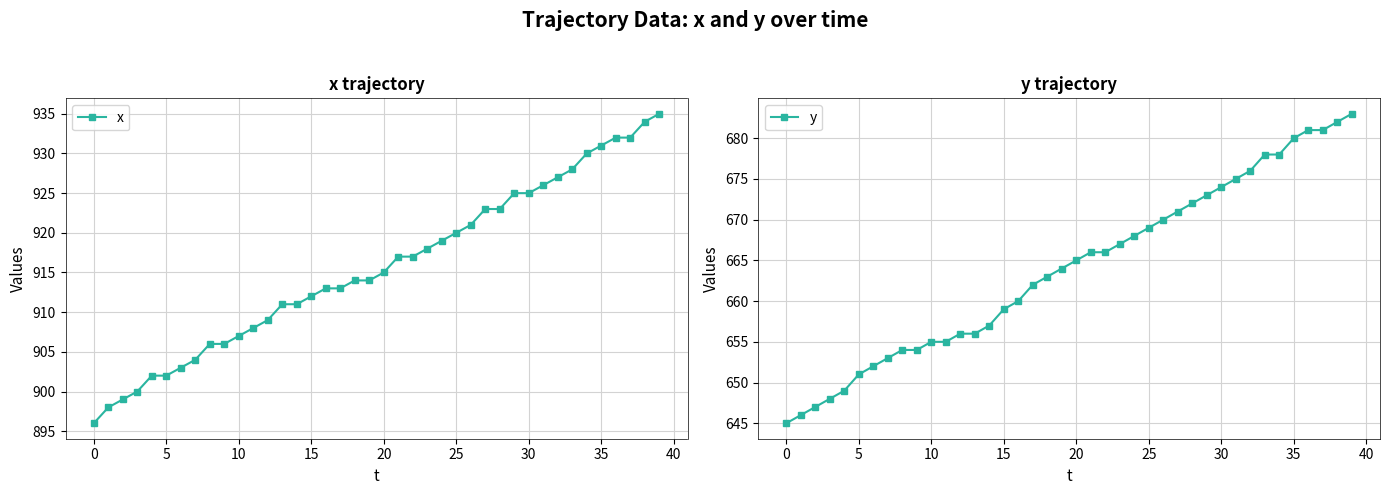

What is the label of the 27th point from the left?

26